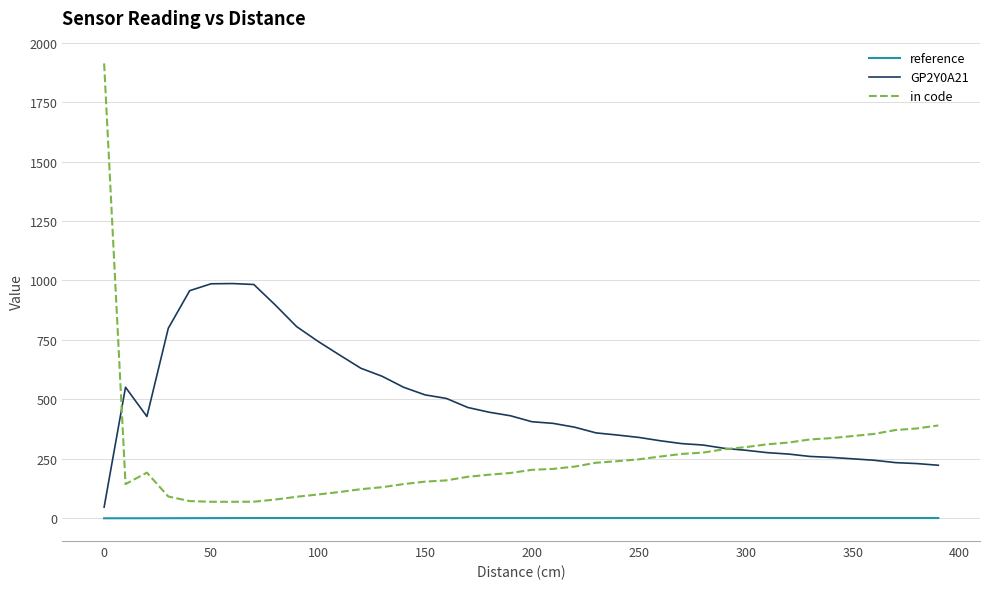

Does the chart display data point markers on the line(s)?

No